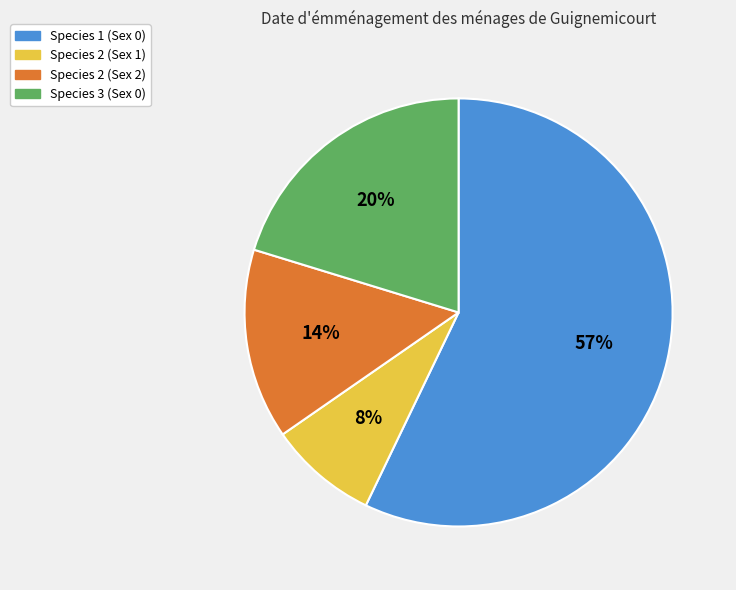

How many segments does this pie chart have?

4